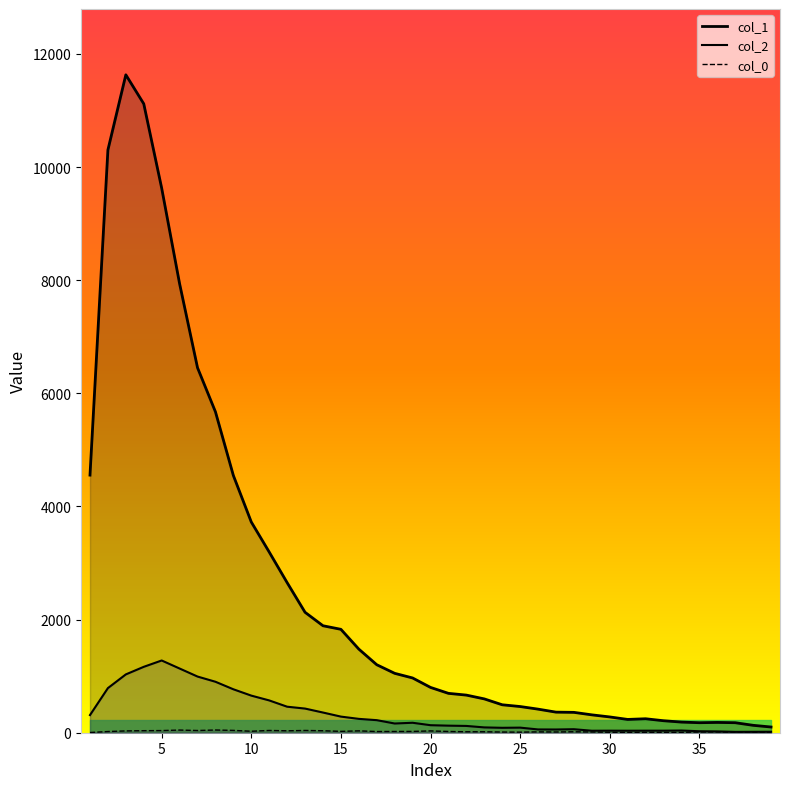

Count the number of categories in the chart.

39